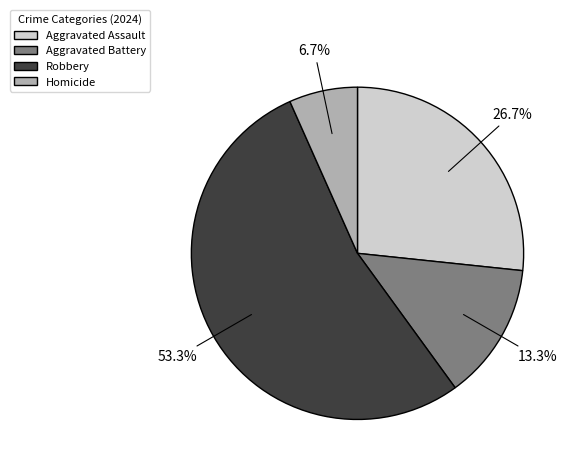

Which category accounts for the majority?

Robbery